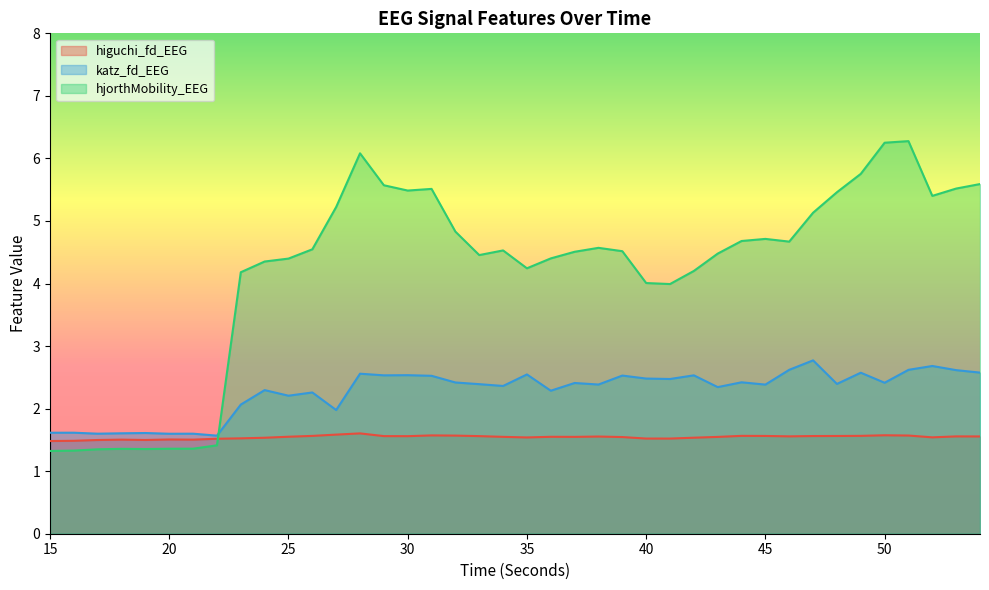

Which label corresponds to the smallest value in the chart?

15